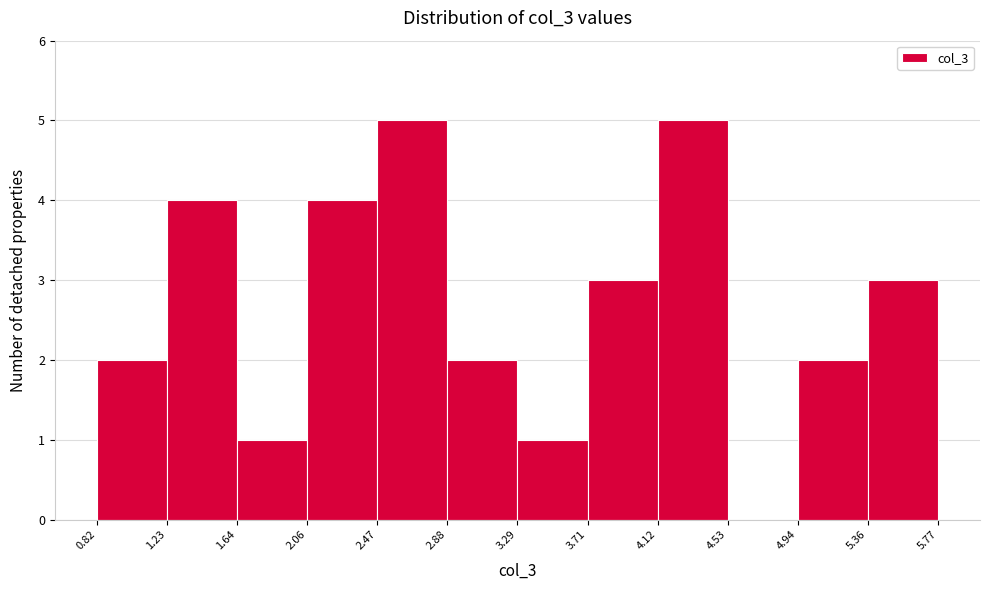

Reading left to right, transcribe this chart: for each bar, give the range it covers on the x-axis and its height. The values are not printed on the chart, so give them approximately, as read against the axis.

0.82 to 1.23: 2
1.23 to 1.64: 4
1.64 to 2.06: 1
2.06 to 2.47: 4
2.47 to 2.88: 5
2.88 to 3.29: 2
3.29 to 3.71: 1
3.71 to 4.12: 3
4.12 to 4.53: 5
4.53 to 4.94: 0
4.94 to 5.36: 2
5.36 to 5.77: 3